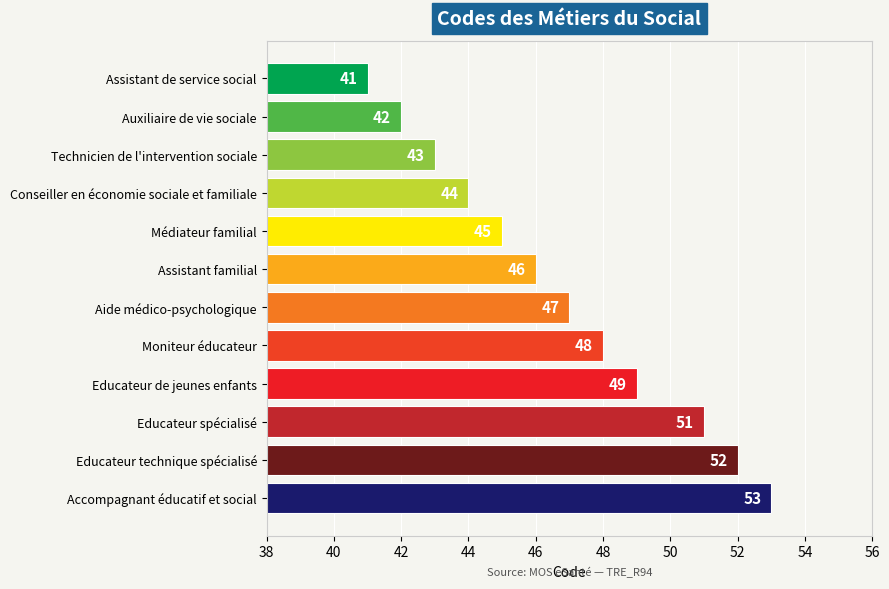

What is the difference between the second highest and minimum values?

11